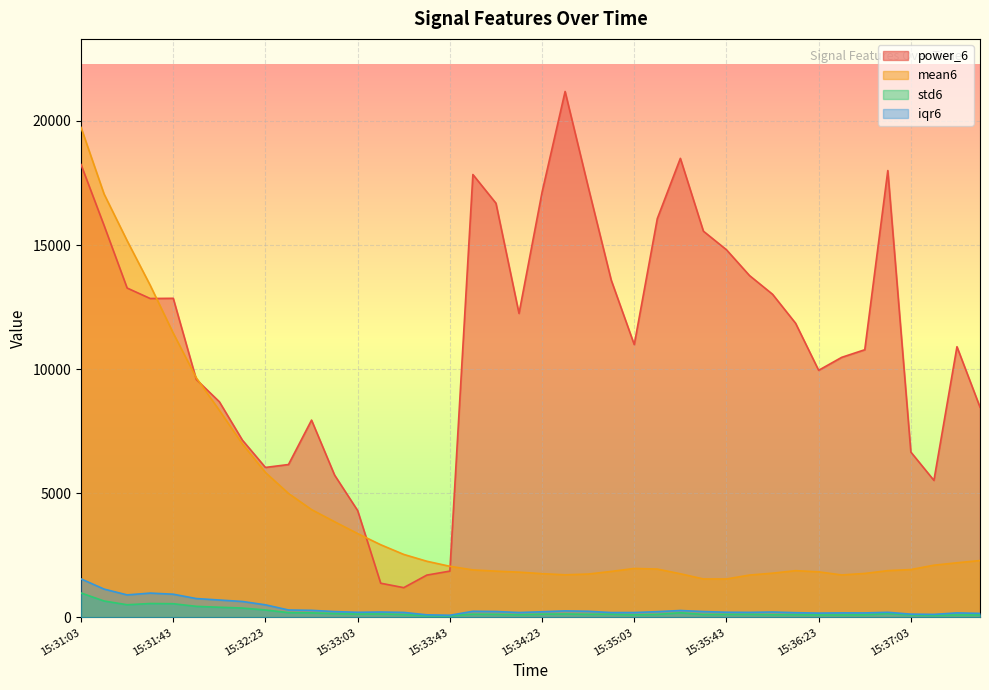

What is the difference between the mean6 values at 15:36:23 and 15:32:43?

2506.7